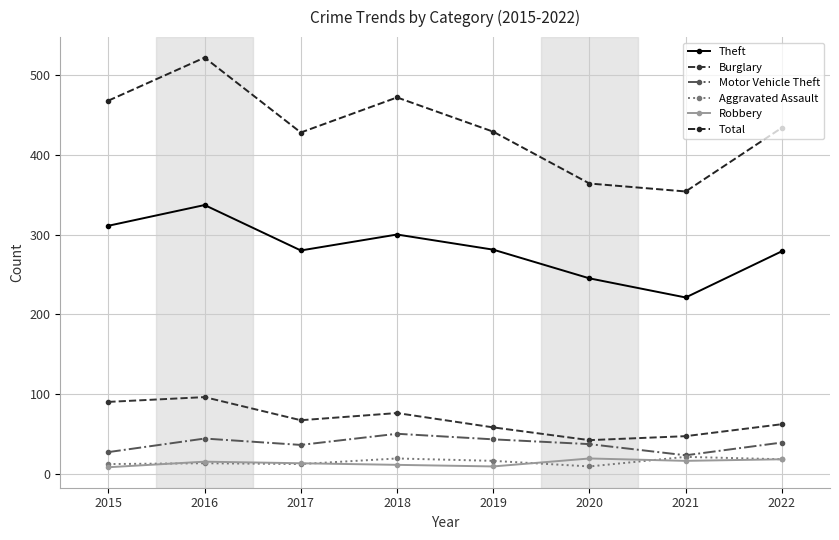

Count the number of categories in the chart.

8